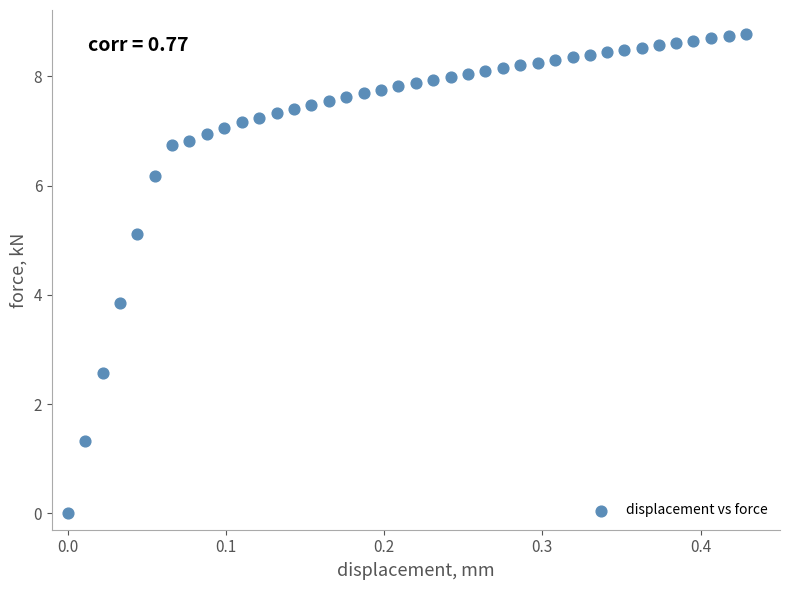

What is the range of Y values (max minus min)?

8.8